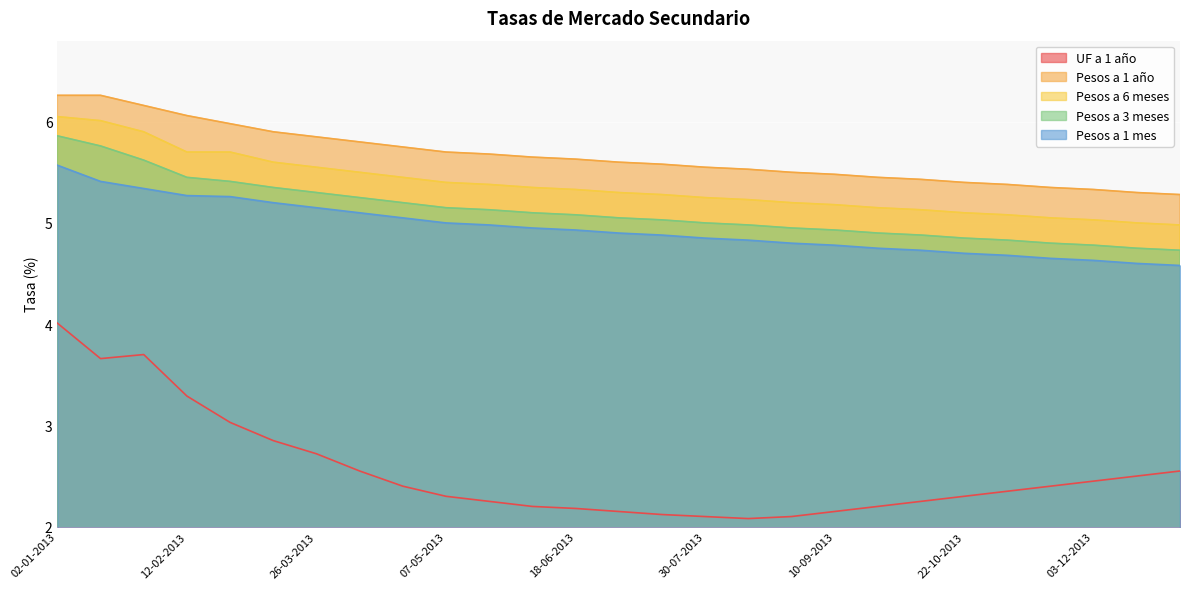

What is the label of the 19th point from the right?

23-04-2013